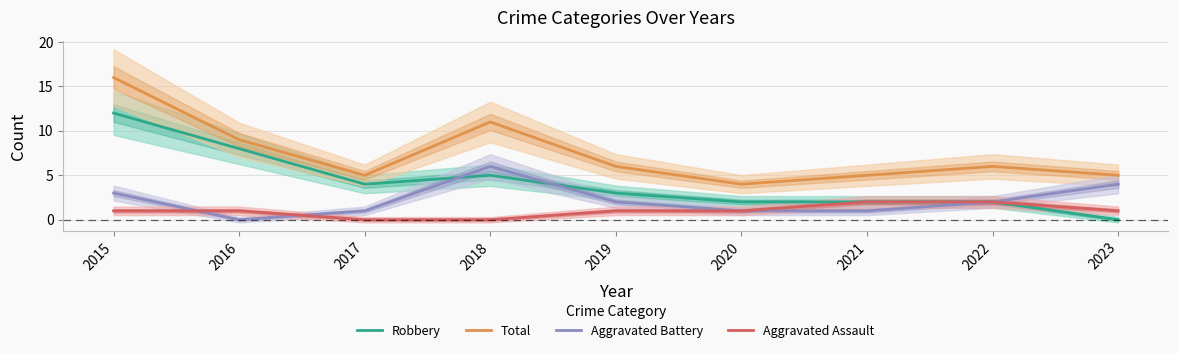

How many Aggravated Battery values are between 1 and 3?

6